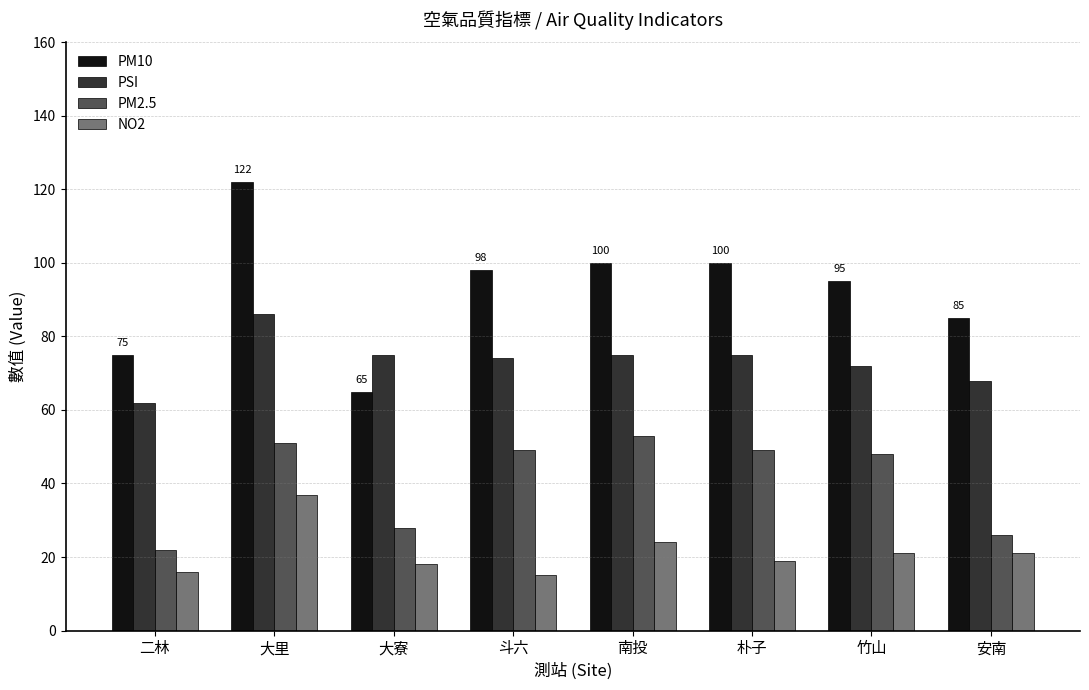

What are all the series names shown in the legend?

PM10, PSI, PM2.5, NO2